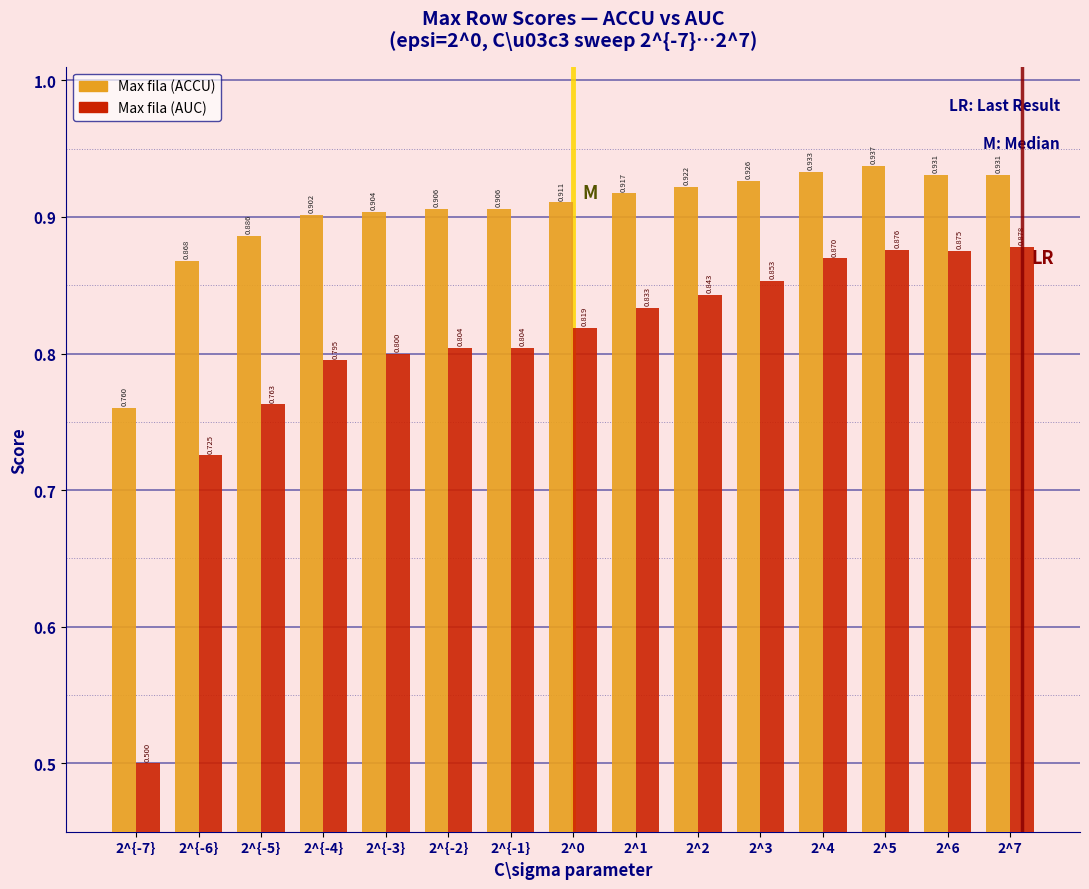

List the series in order of their overall mean, lowest first.

Max fila (AUC), Max fila (ACCU)